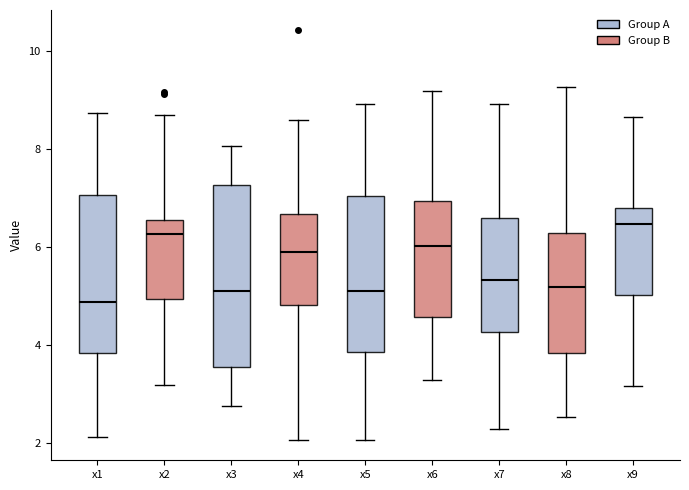

Which box has the lowest median line?

x1